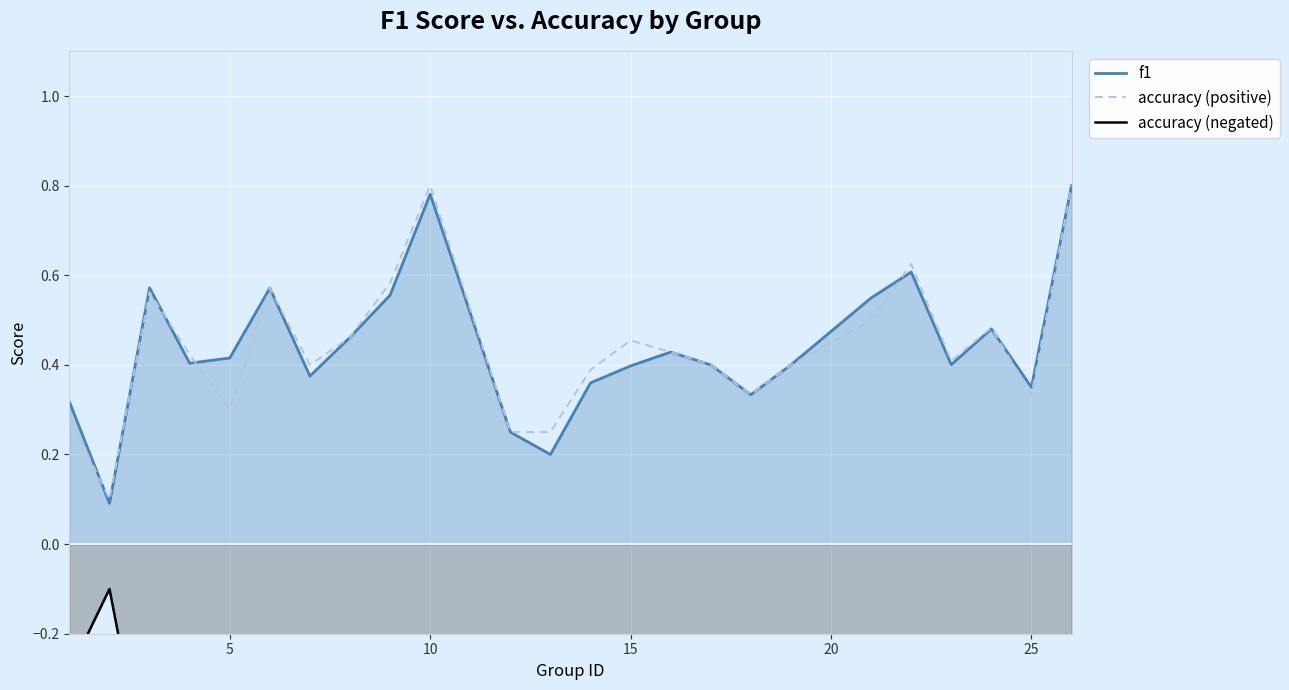

What is the difference between the maximum and second lowest values in the f1 series?

0.6